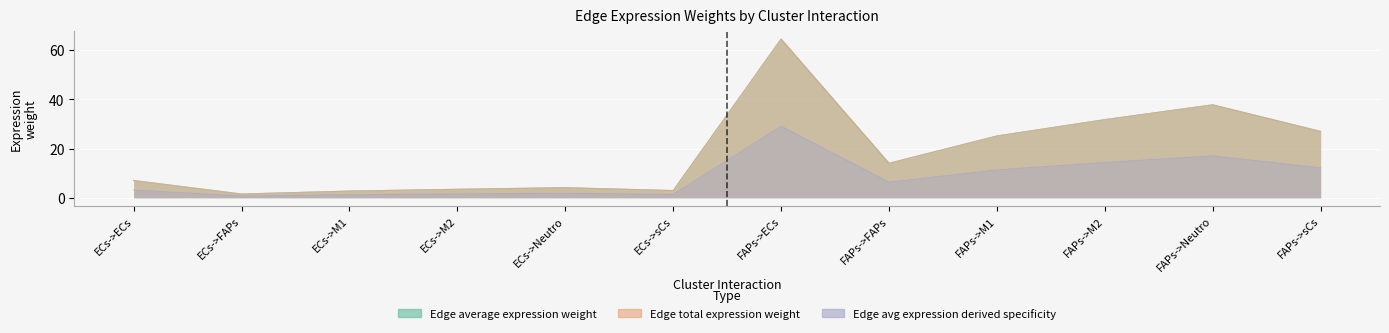

What is the sum of all Edge average expression weight values?

221.7